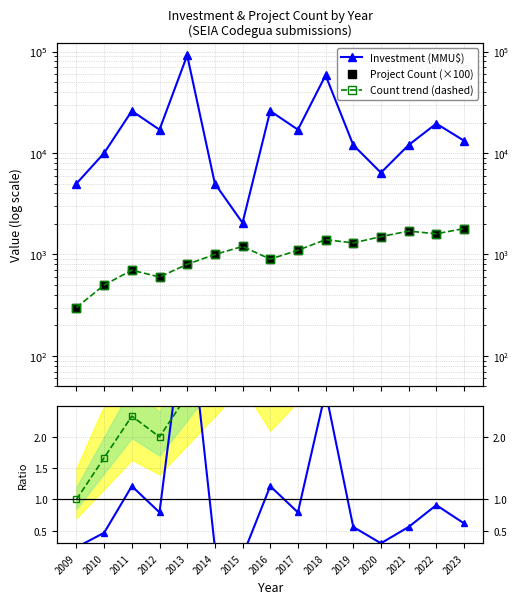

How many values in the Project Count (×100) series are below 1100?

7